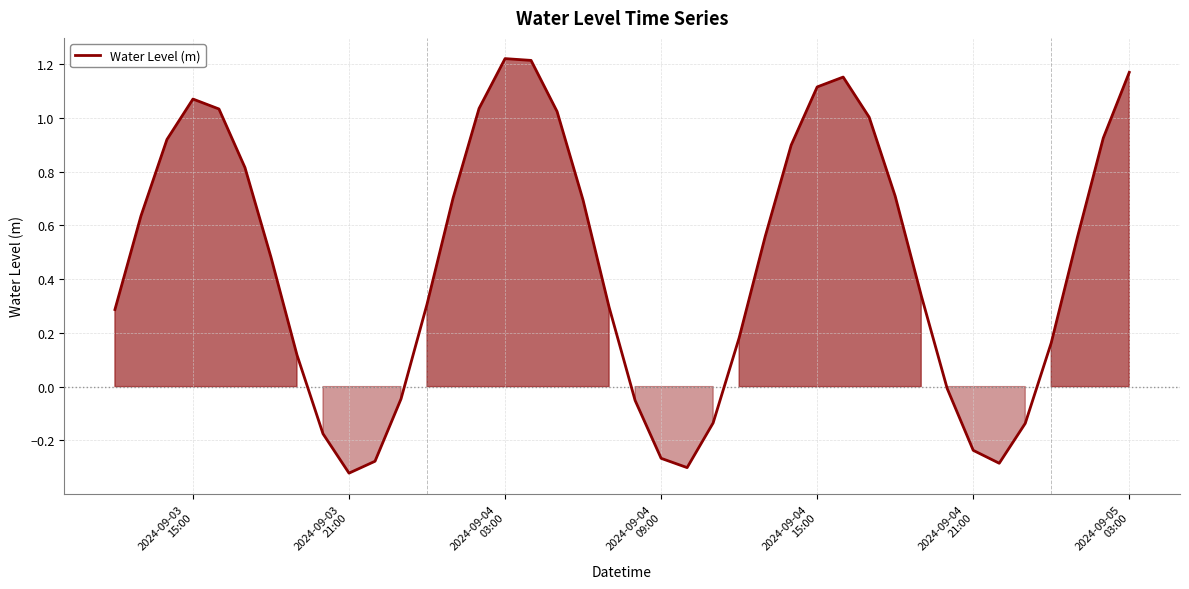

What is the difference between the maximum and minimum values?

1.5